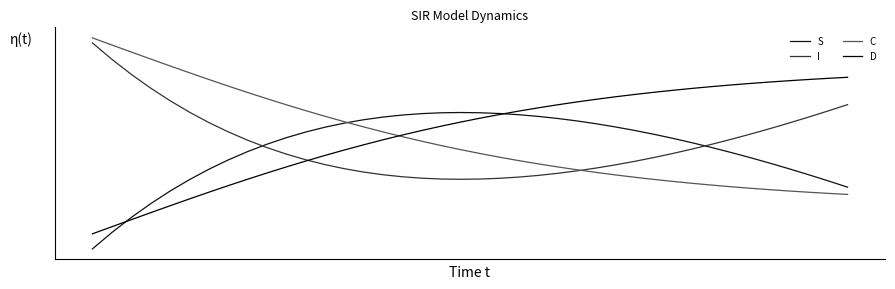

How many intersections are there between I and S?

2